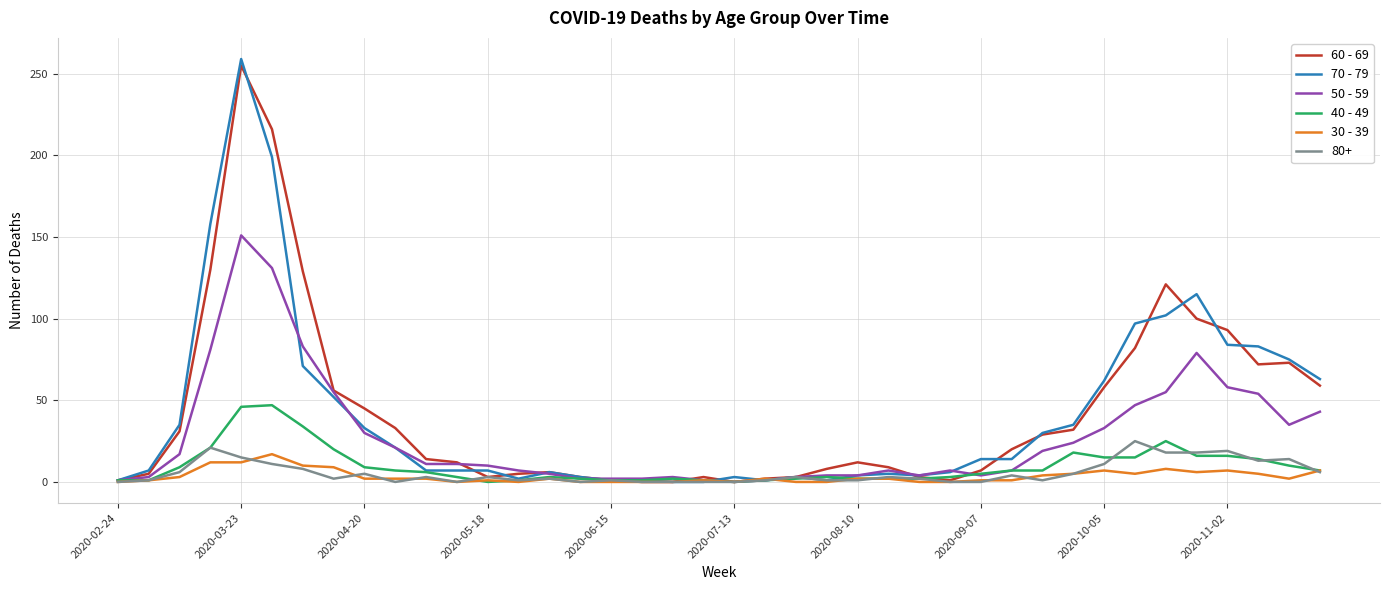

Which series has the widest spread of values?

70 - 79